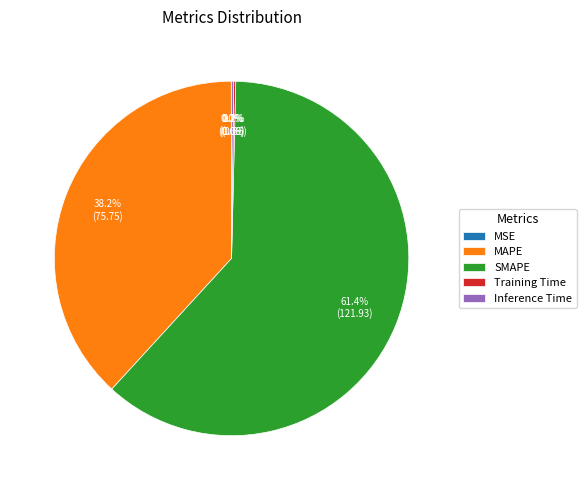

Does SMAPE account for over 50% of the chart?

Yes